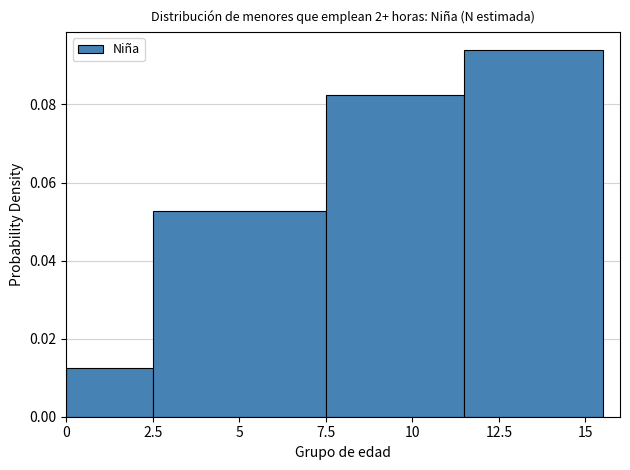

How tall is the bar that spans 11.5 to 15.5 on the x-axis? The values are not printed on the chart, so give them approximately, as read against the axis.

0.094